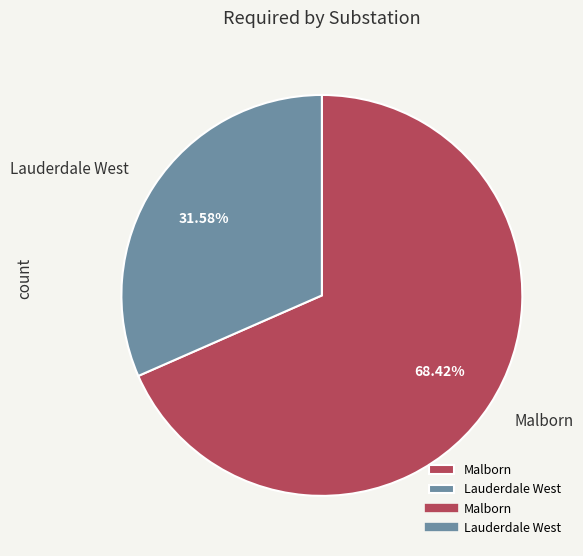

Which category has the smallest portion of the pie?

Lauderdale West